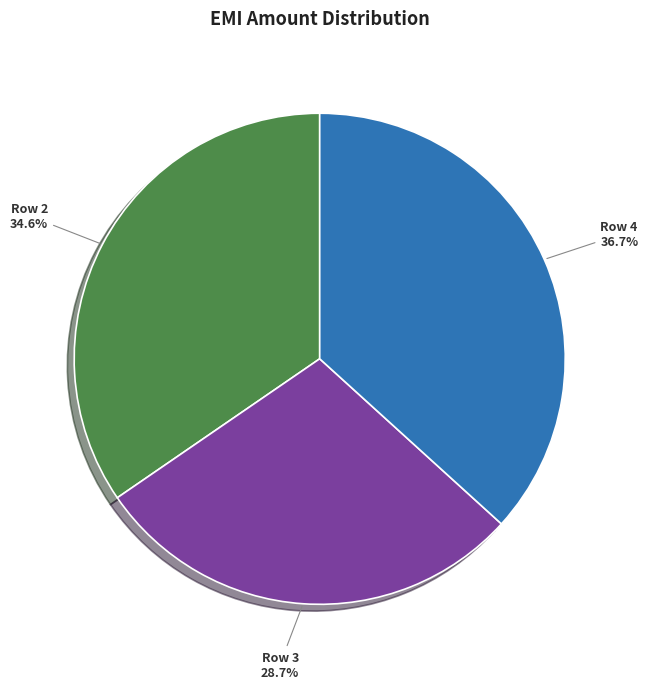

True or false: Row 3 accounts for 29% of the total.

True